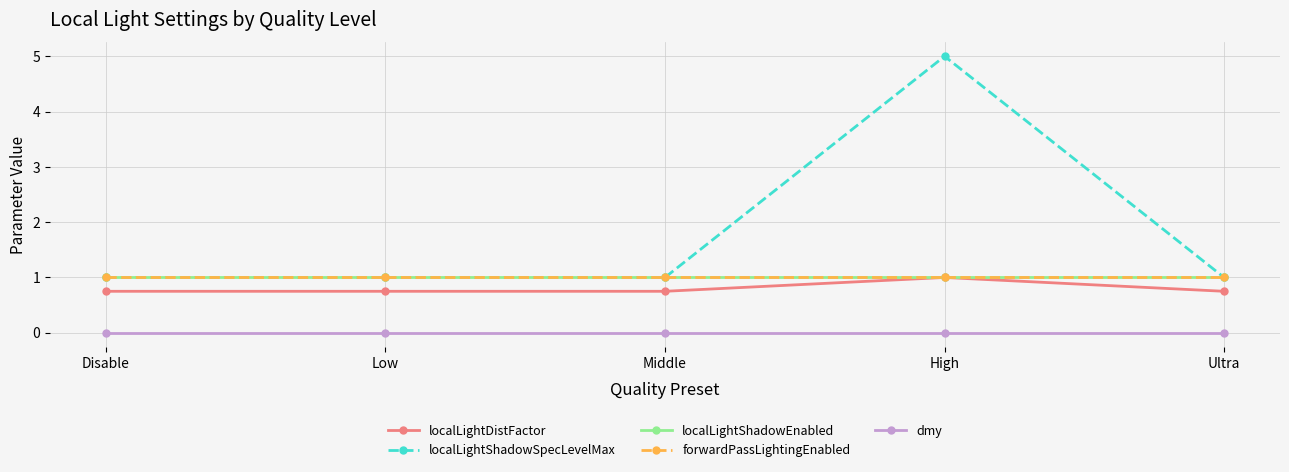

Is this an area chart (filled region under the line)?

No